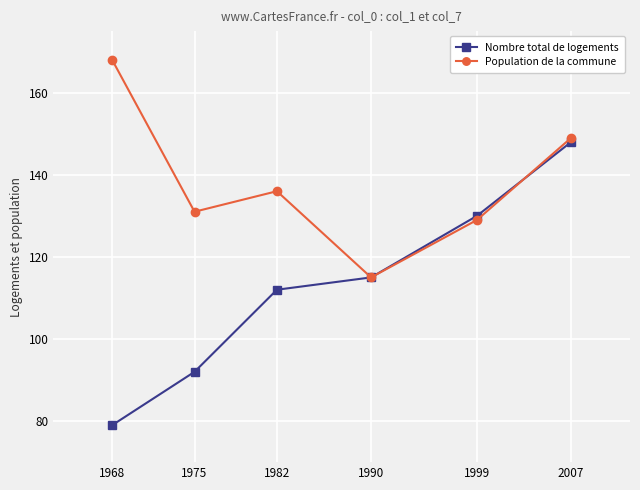

What is the maximum value for Nombre total de logements?

148